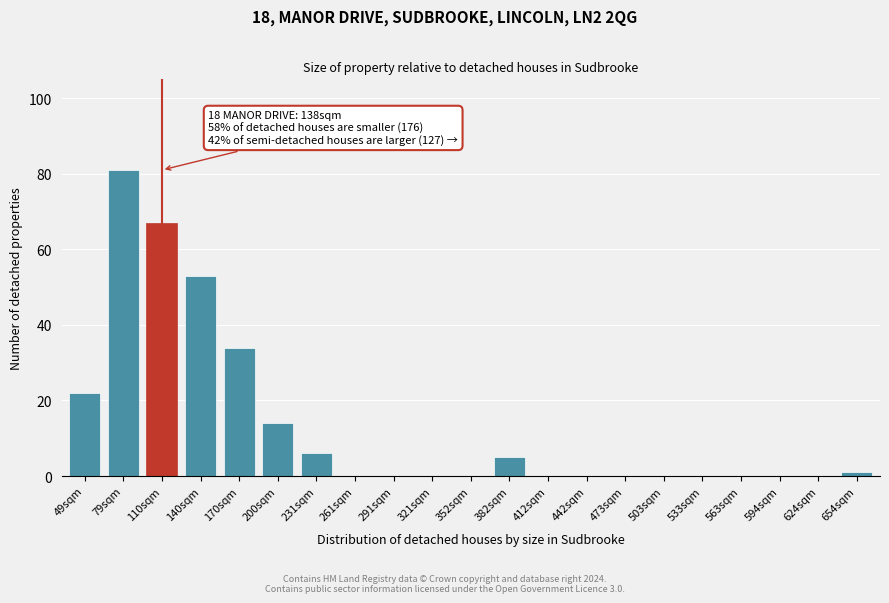

Reading left to right, list all the values displayed in this chart.

49sqm=22	79sqm=81	110sqm=67	140sqm=53	170sqm=34	200sqm=14	231sqm=6	261sqm=0	291sqm=0	321sqm=0	352sqm=0	382sqm=5	412sqm=0	442sqm=0	473sqm=0	503sqm=0	533sqm=0	563sqm=0	594sqm=0	624sqm=0	654sqm=1